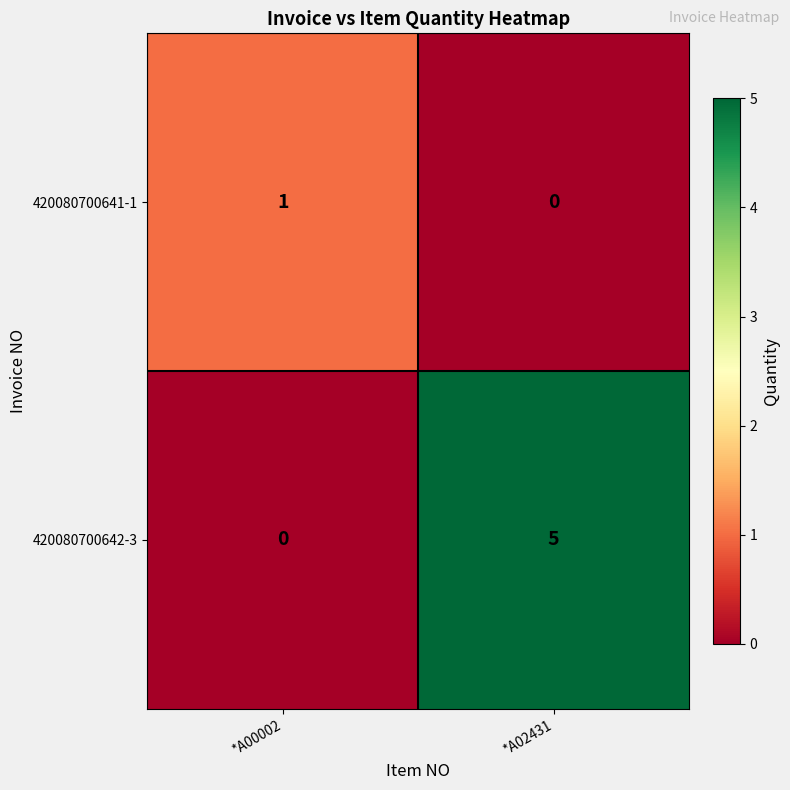

Rank the series by their maximum value, from highest to lowest.

420080700642-3, 420080700641-1